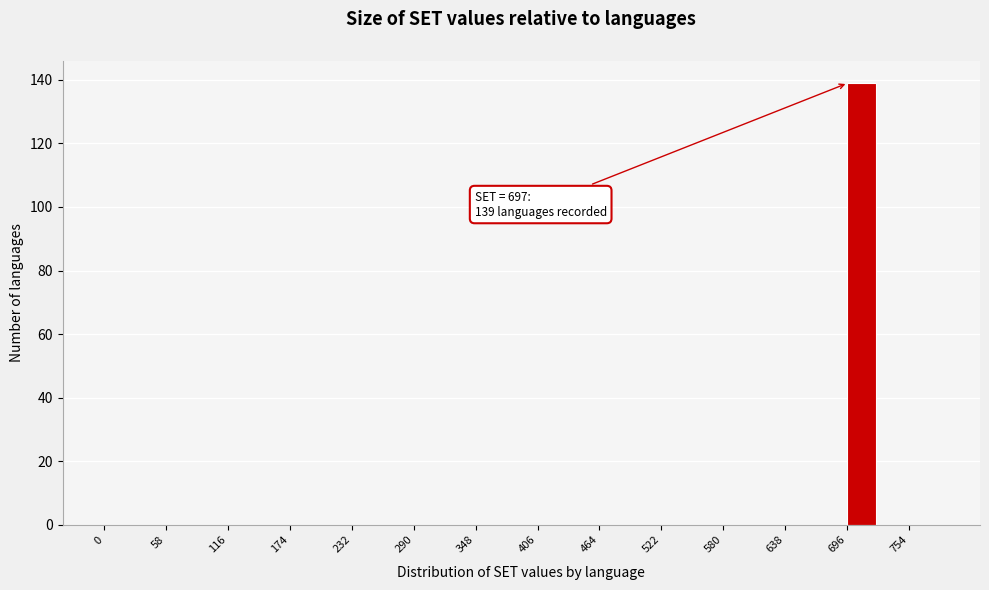

Around what value on the x-axis is the tallest bar? Give the approximate position of its centre, as read against the axis.

710